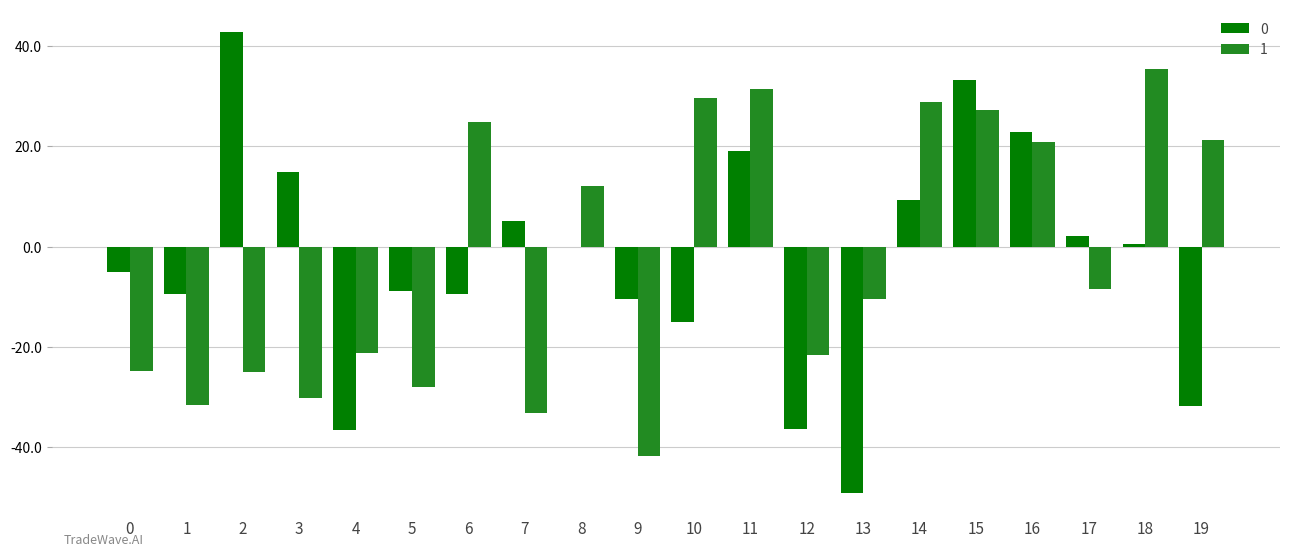

What is the sum of the 0 values at 10 and 19?

-46.7